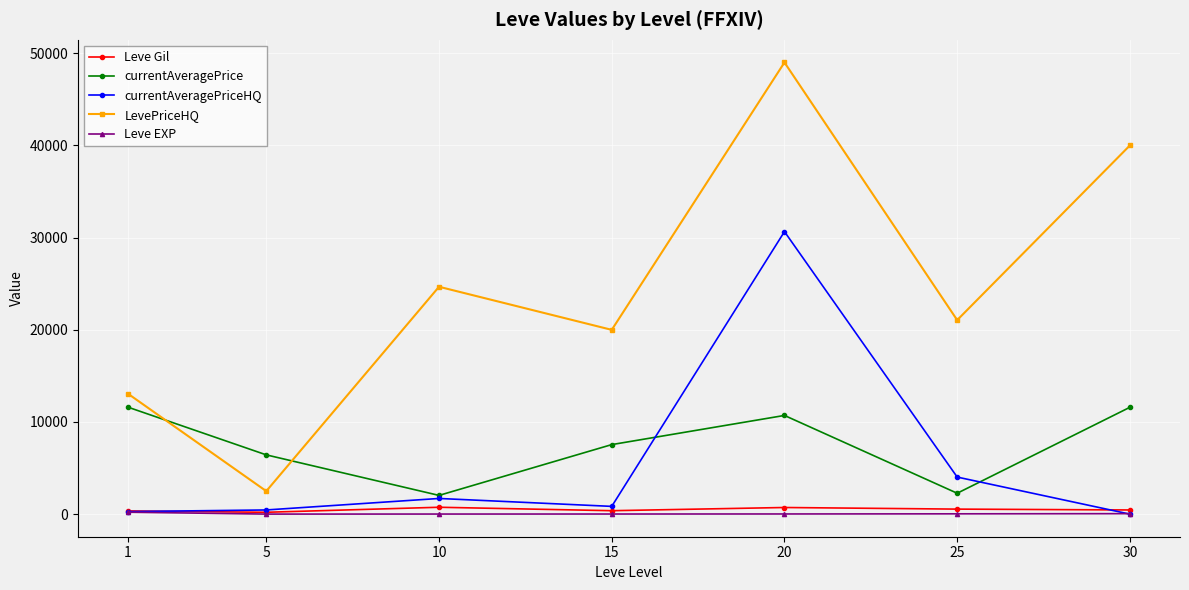

What is the value of the LevePriceHQ point at the 3rd from the left?

24666.3